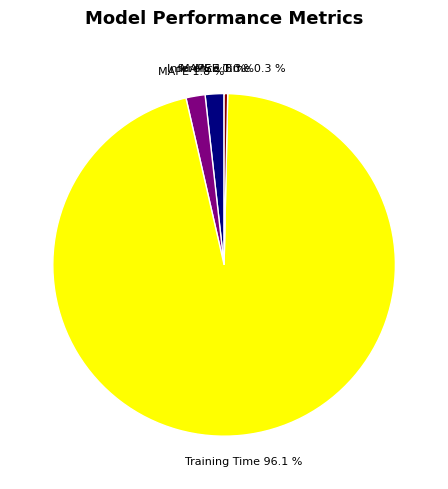

To the nearest percent, what is the average slice percentage?

20%